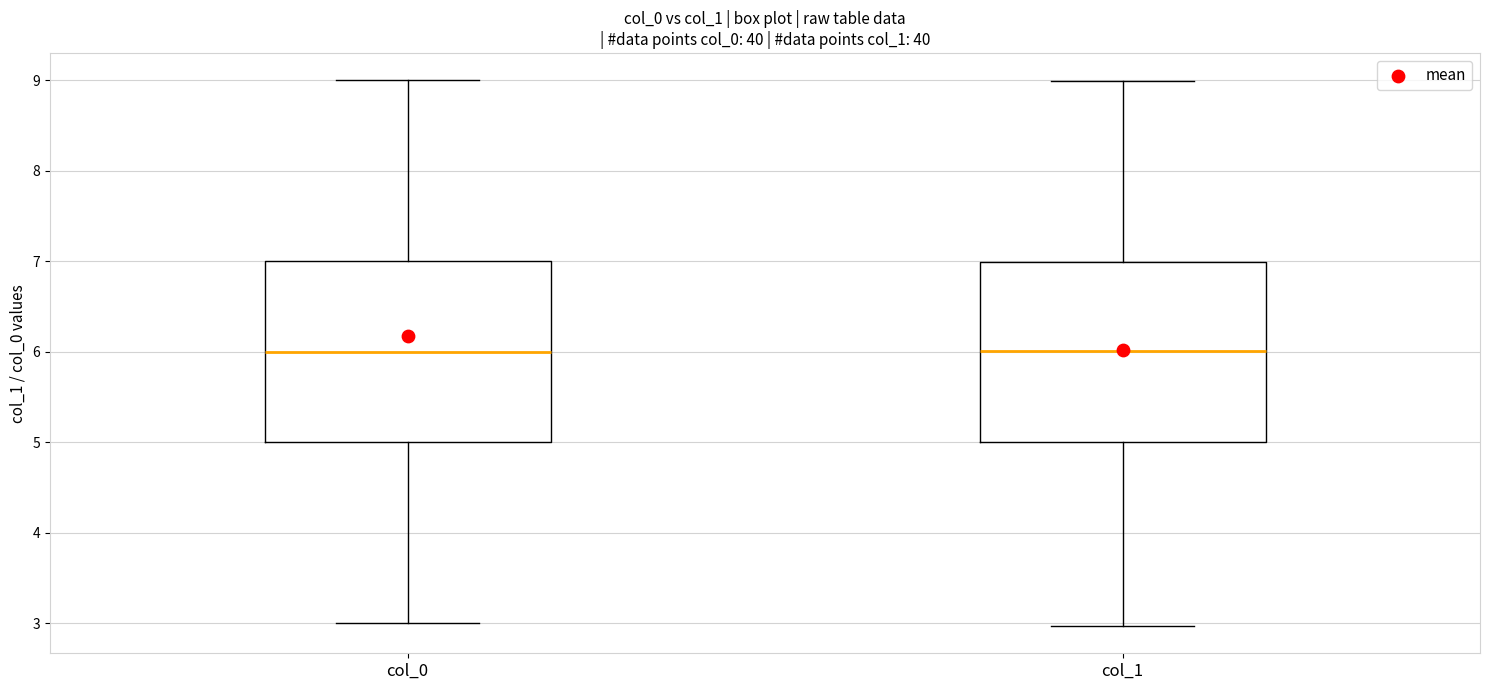

Reading left to right, read every box against the y-axis: the position of its median line, the range the box covers, and the ends of its whiskers. The values are not printed on the chart, so give them approximately, as read against the axis.

col_0: median 6, box 5 to 7, whiskers 3 to 9
col_1: median 6, box 5 to 7, whiskers 3 to 9